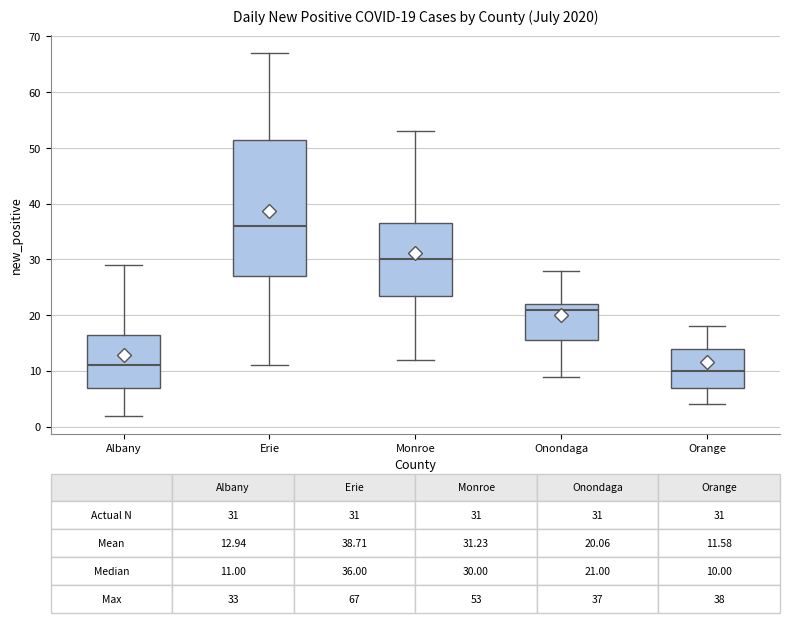

Which box is the tallest, from its lower edge to its upper edge?

Erie